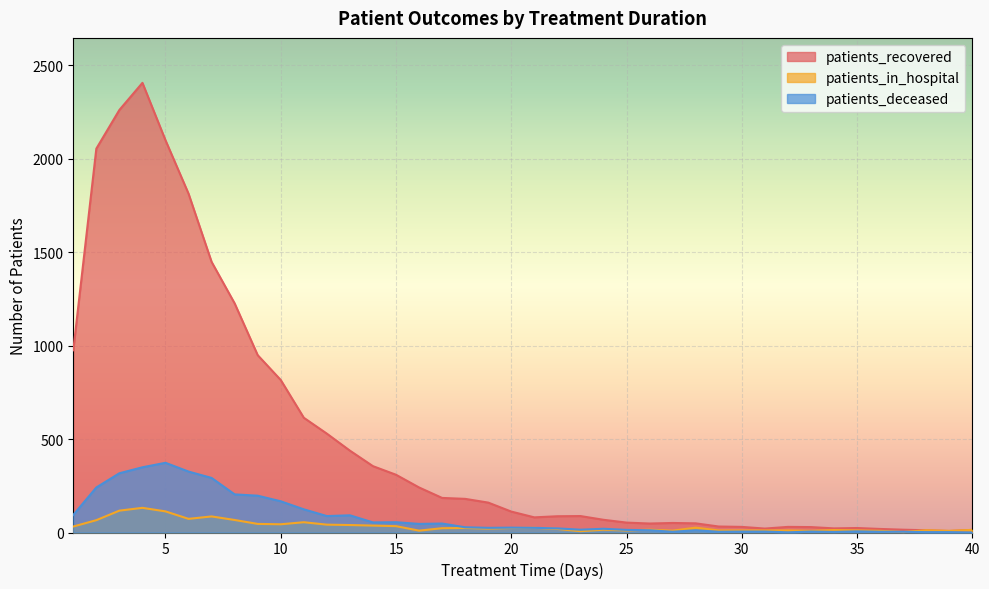

What is the sum of the patients_recovered values at 24 and 21?

149